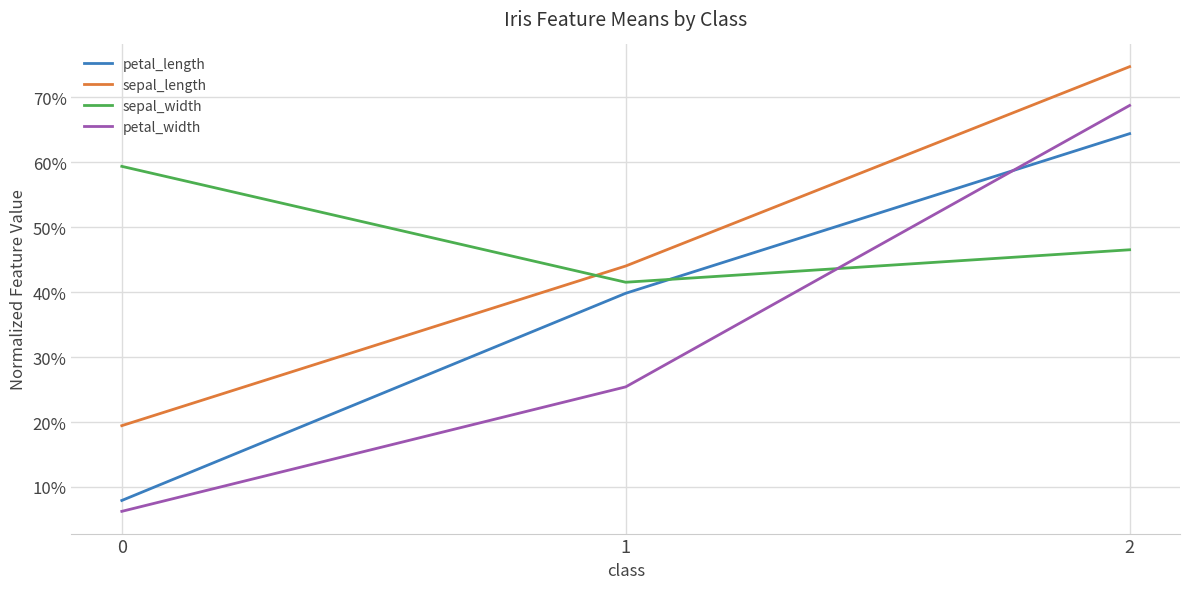

Reading right to left, transcribe all the data shown in this chart.

petal_length: 0.6	0.4	0.1
sepal_length: 0.7	0.4	0.2
sepal_width: 0.5	0.4	0.6
petal_width: 0.7	0.3	0.1